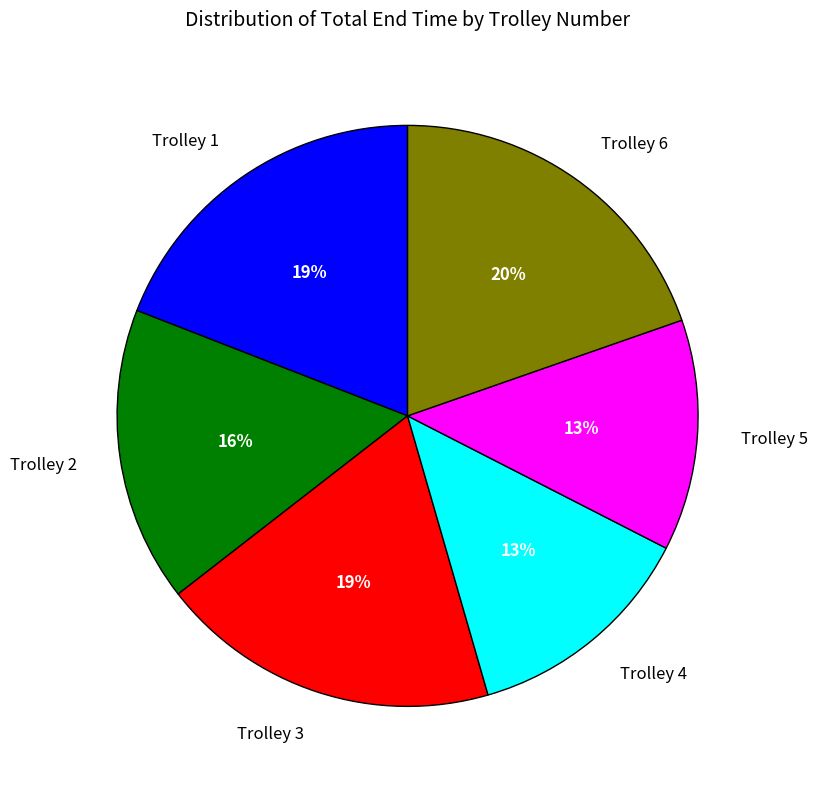

To the nearest percent, what is the combined percentage of Trolley 5 and Trolley 4?

26%